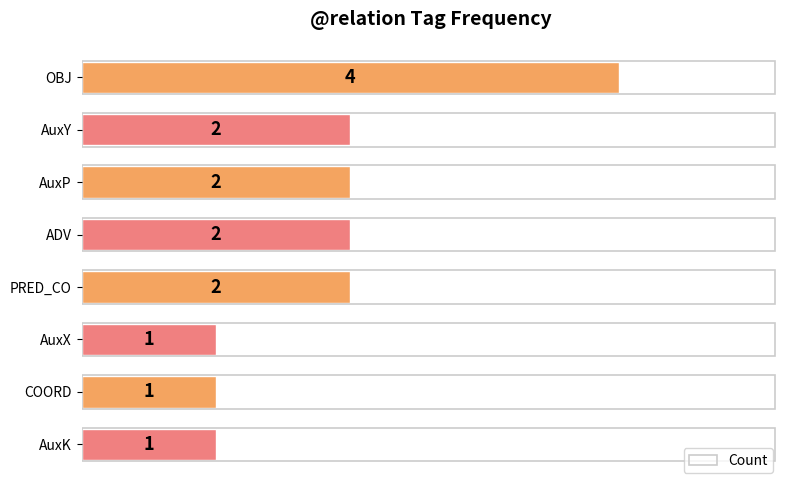

Reading top to bottom, list all the values displayed in this chart.

OBJ=4	AuxY=2	AuxP=2	ADV=2	PRED_CO=2	AuxX=1	COORD=1	AuxK=1